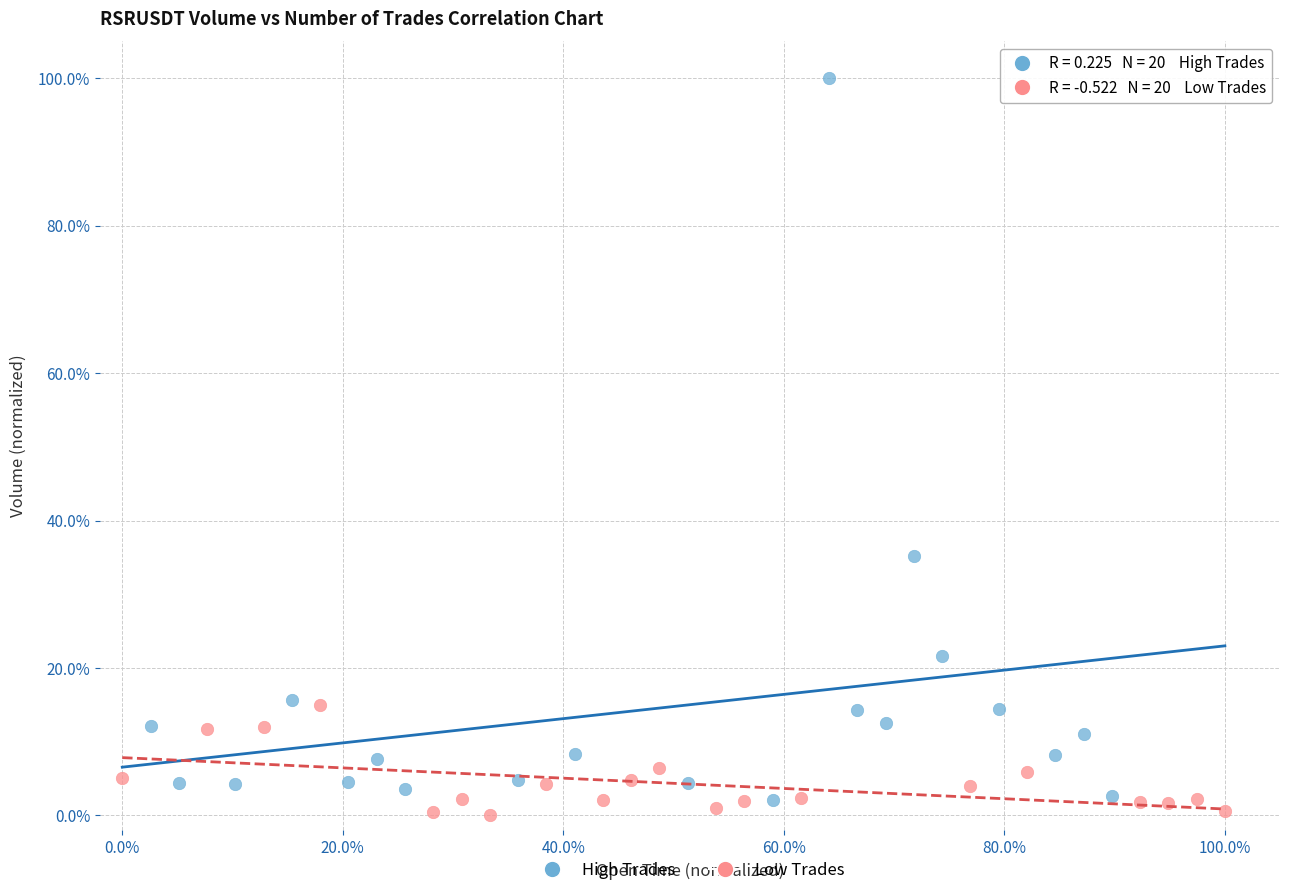

Which series reaches the maximum Y coordinate?

High Trades